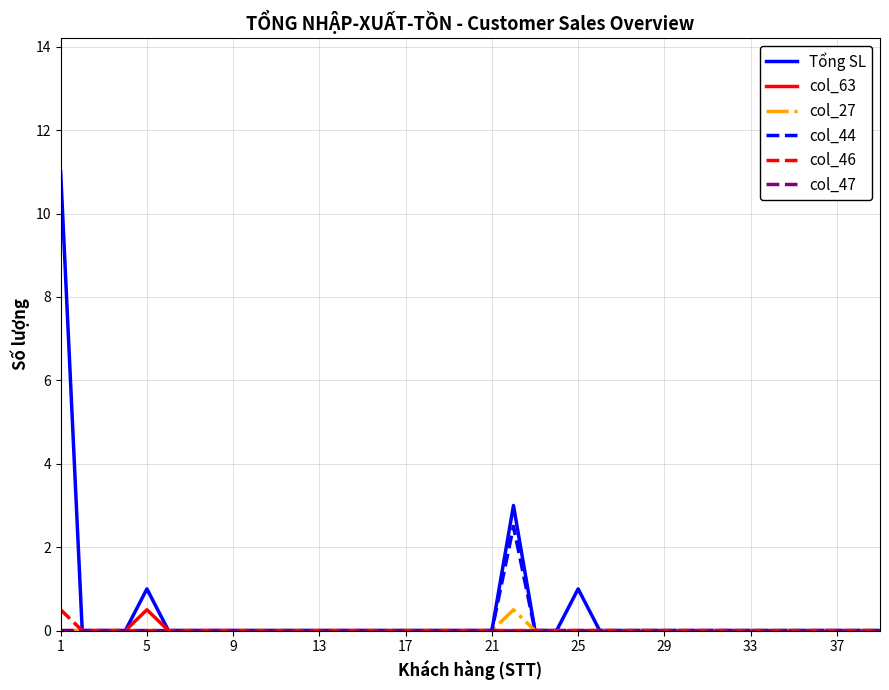

What is the highest value of the col_63 series?

0.5